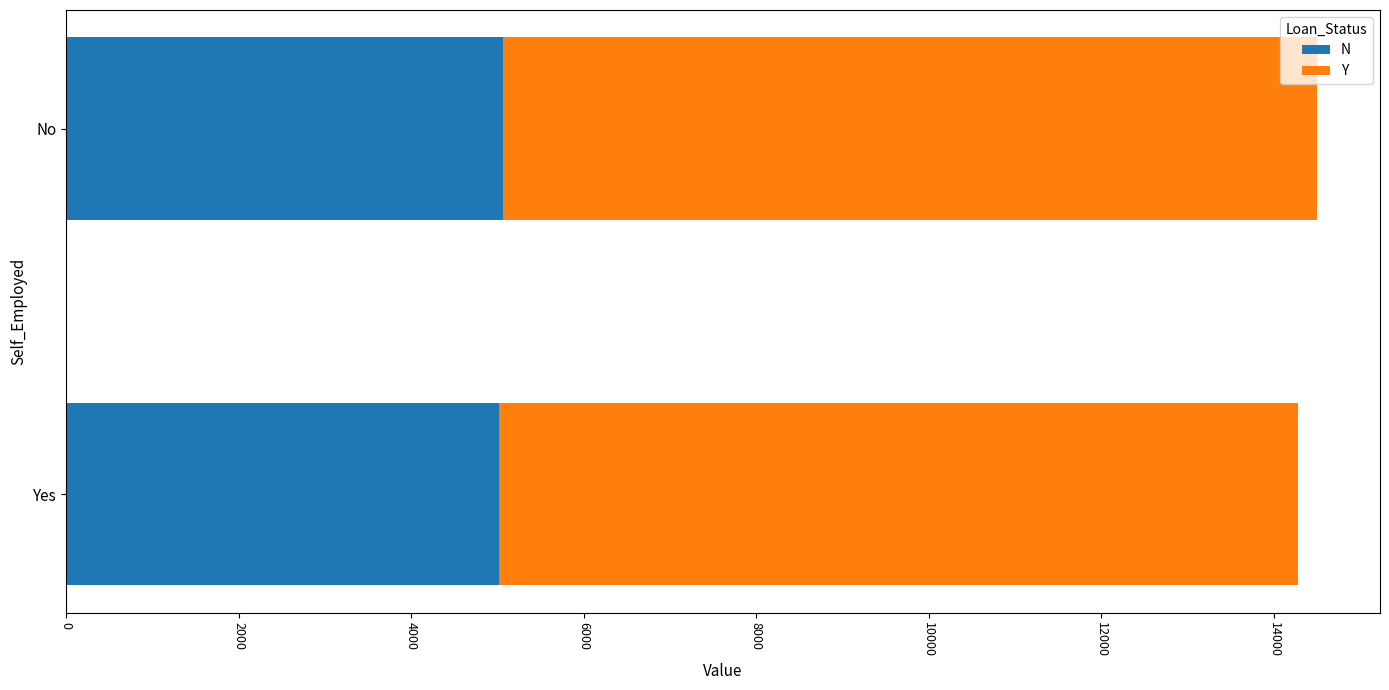

What is the average value of the N series?

5040